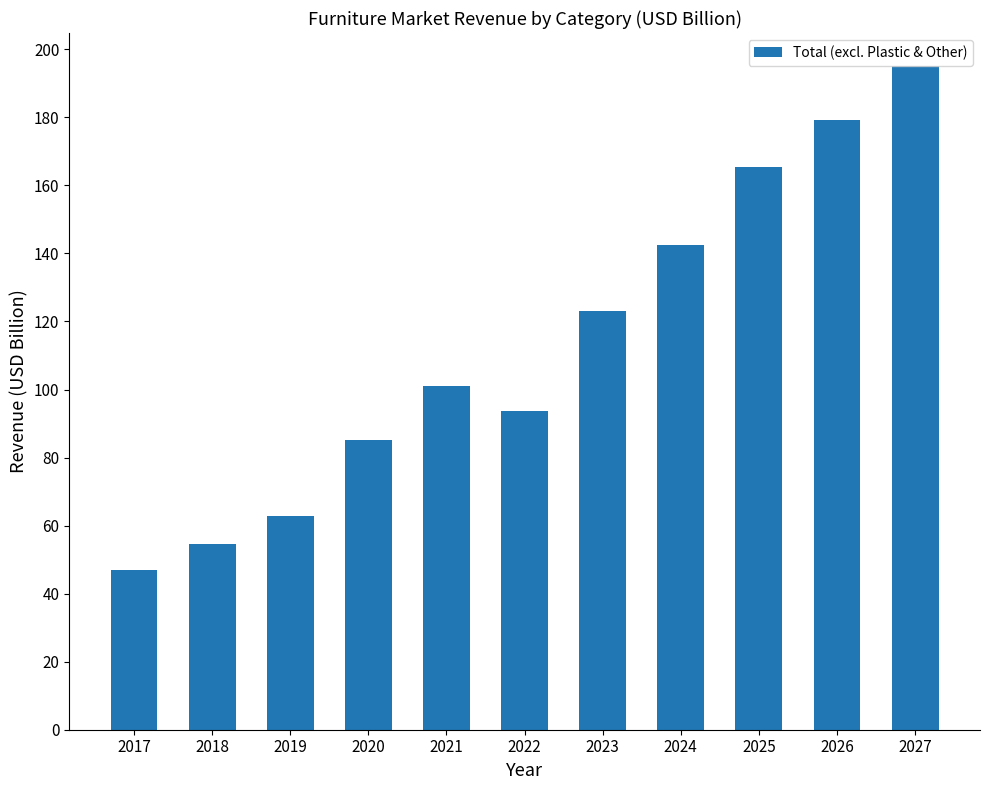

At which label is the value closest to 120?

2023